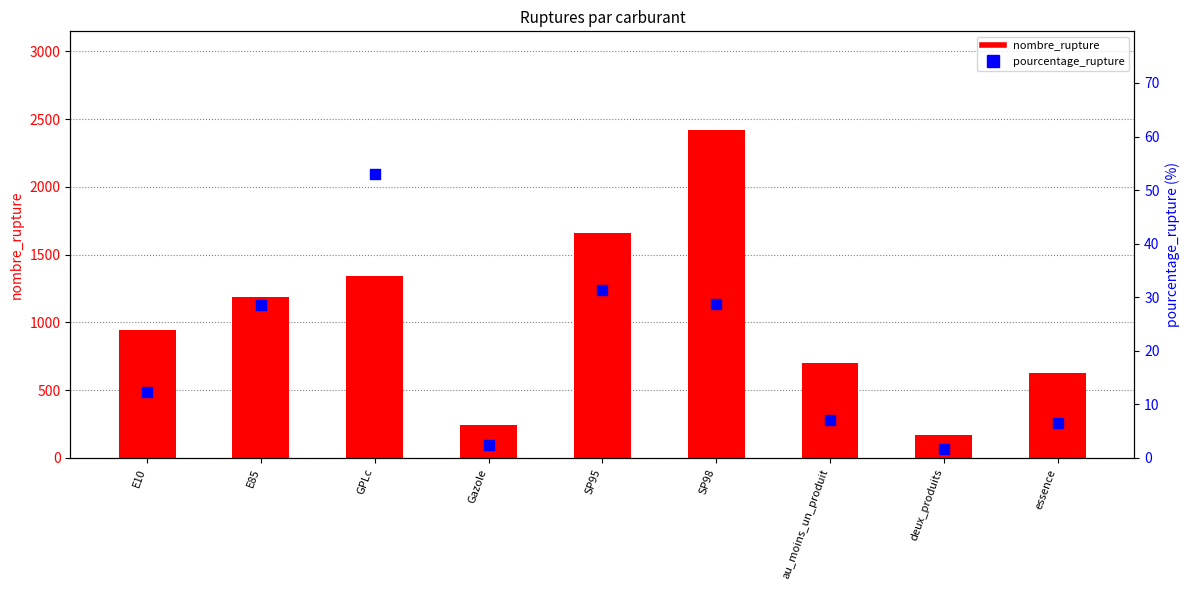

Which series has the widest spread of Y values?

nombre_rupture